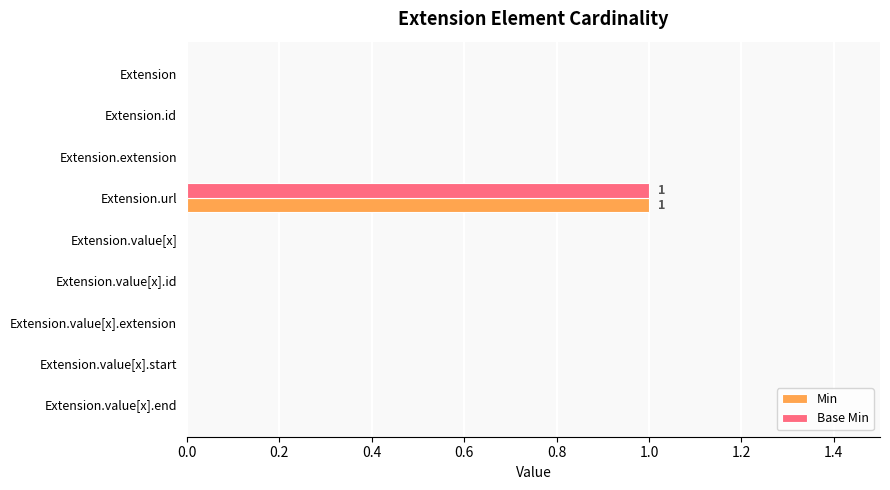

Count the Base Min values in the range 0 to 1.

9